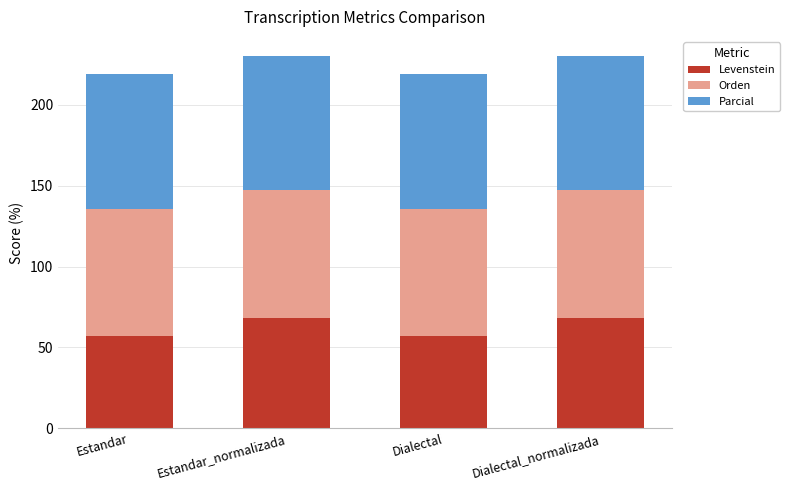

What are all the series names shown in the legend?

Levenstein, Orden, Parcial